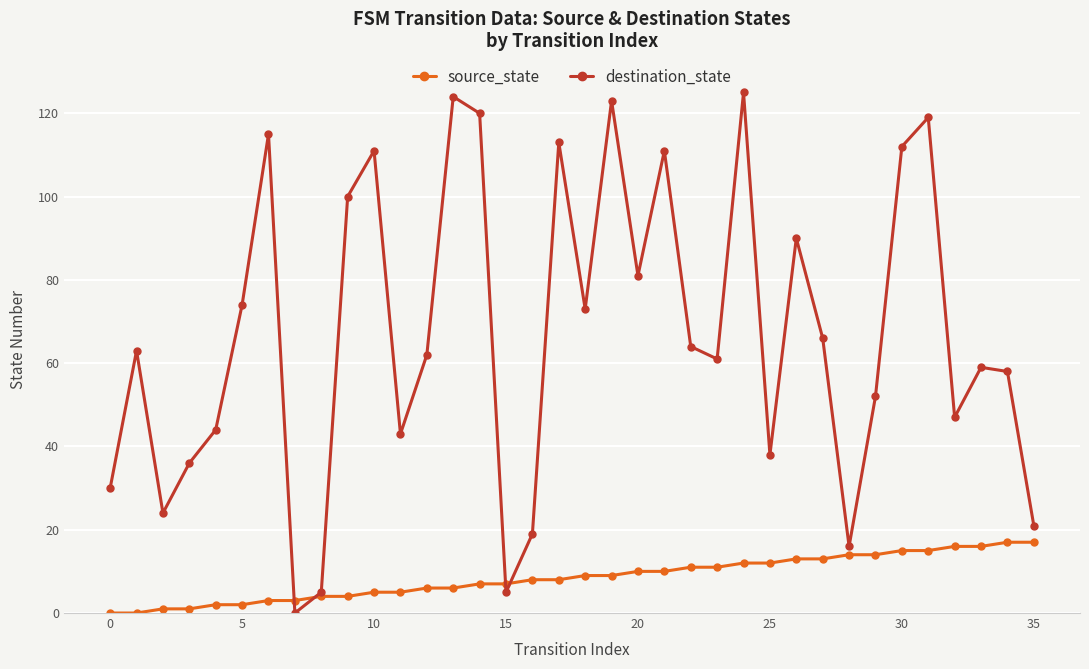

True or false: destination_state has more than 1 points higher than both neighbors.

True